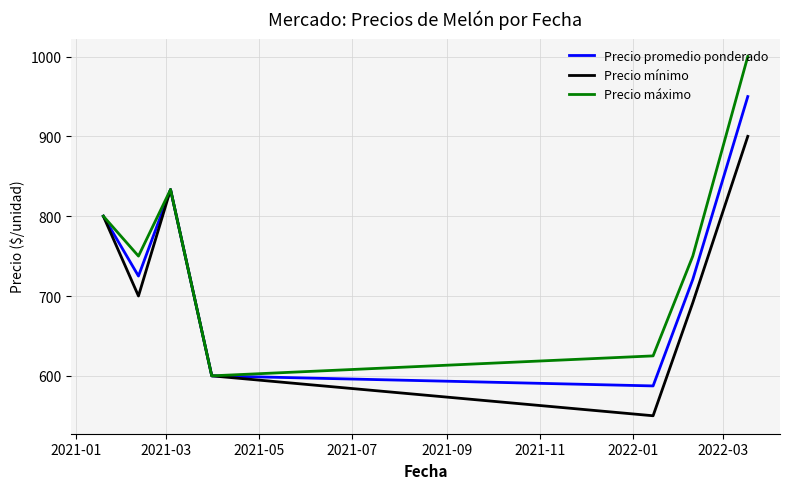

What are all the series names shown in the legend?

Precio promedio ponderado, Precio mínimo, Precio máximo